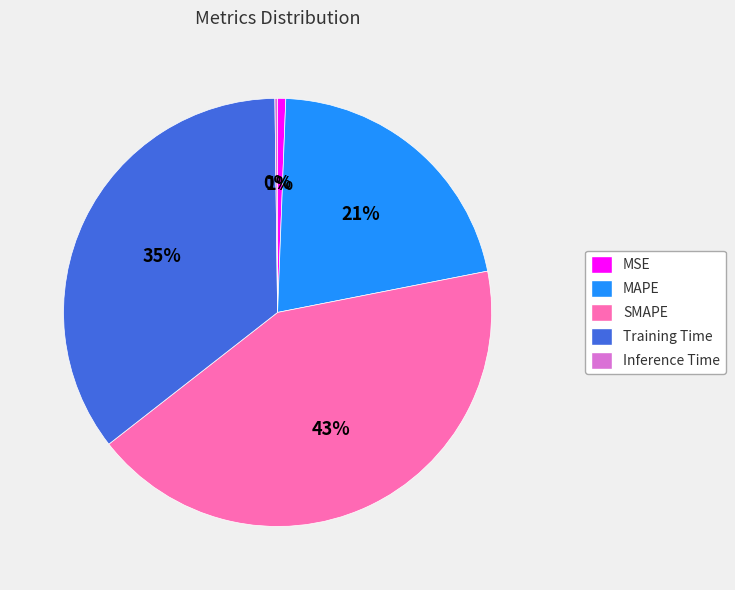

Combined, do MAPE and SMAPE account for over 50%?

Yes